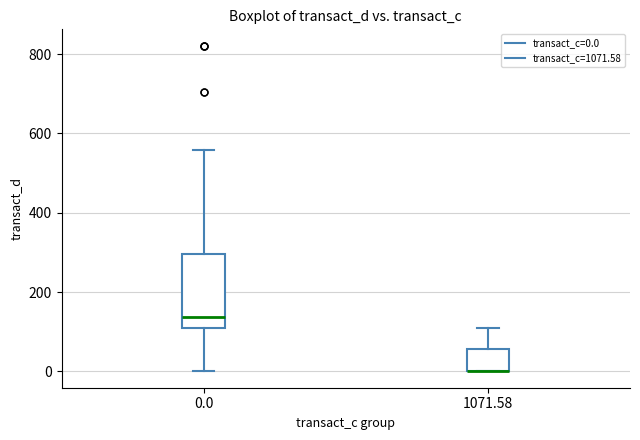

Reading left to right, read every box against the y-axis: the position of its median line, the range the box covers, and the ends of its whiskers. The values are not printed on the chart, so give them approximately, as read against the axis.

0.0: median 140, box 120 to 300, whiskers 0 to 560
1071.58: median 0 (drawn on the box's lower edge), box 0 to 60, whiskers 0 to 120